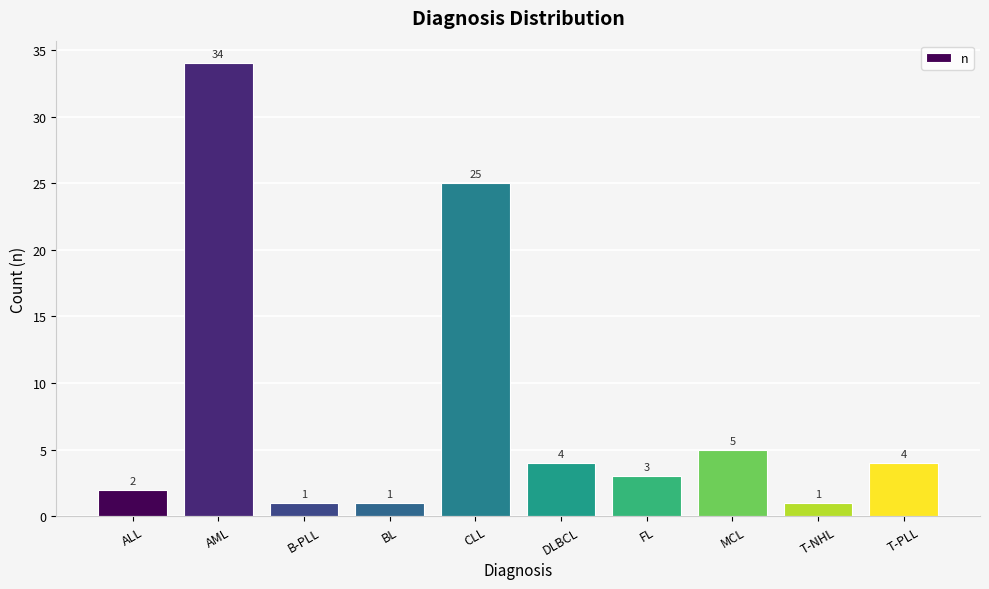

What is the value of the 4th bar from the left?

1